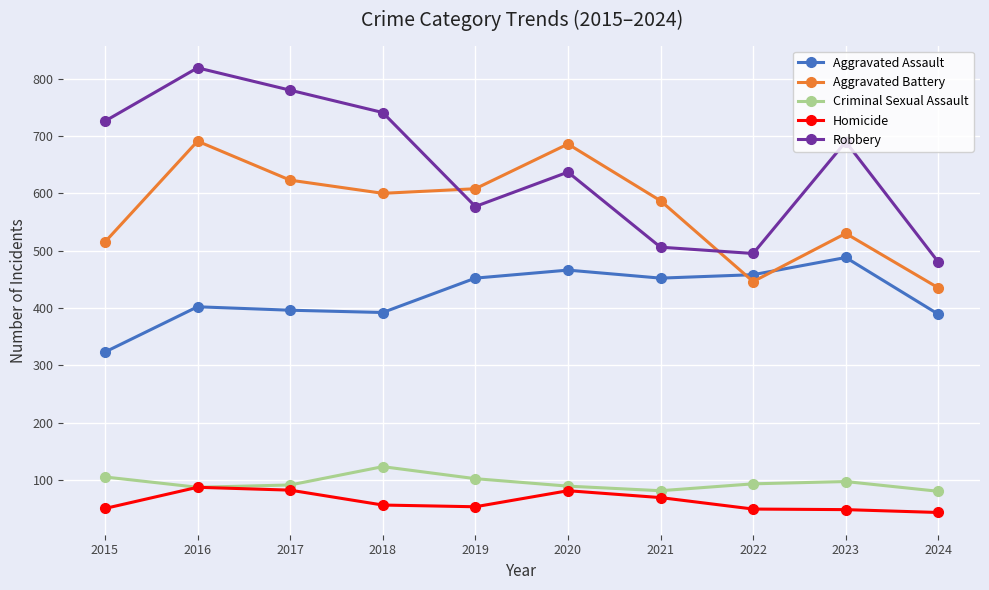

How many interior local valleys does the Robbery series have?

2